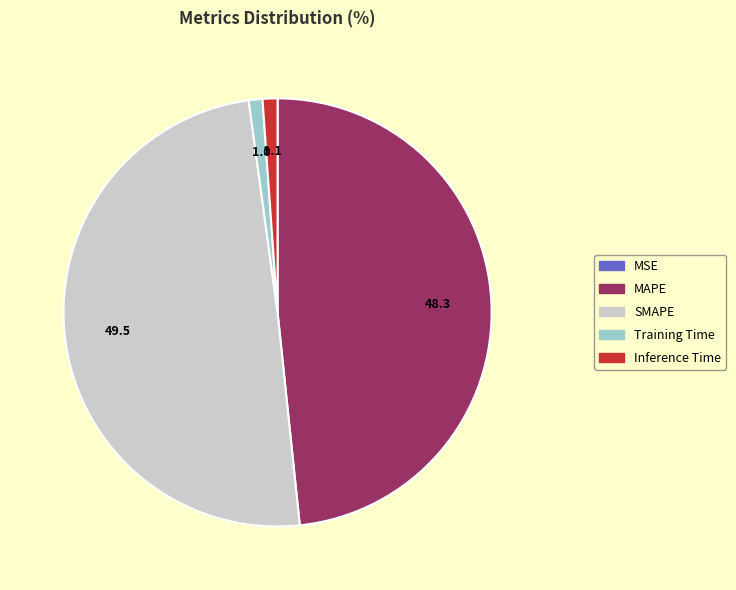

Which slice is the largest?

SMAPE